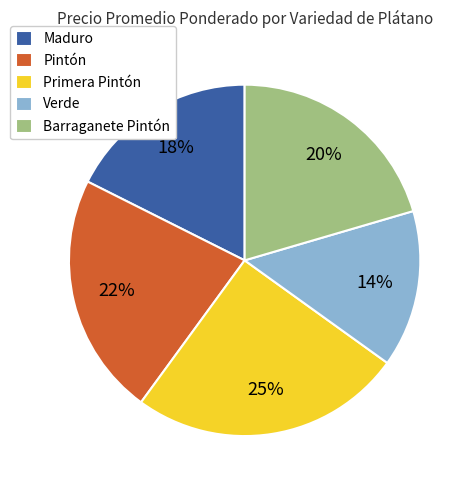

Does any single category account for the majority?

No